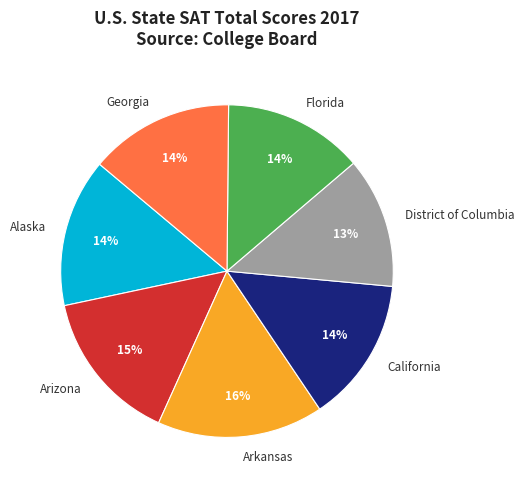

Is it true that Alaska is 23% of the pie?

False